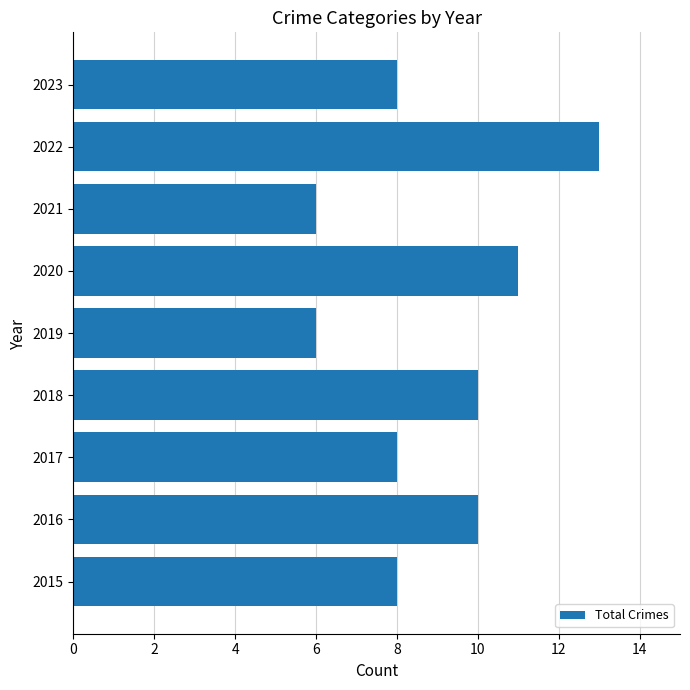

What is the sum of the values at 2018 and 2016?

20